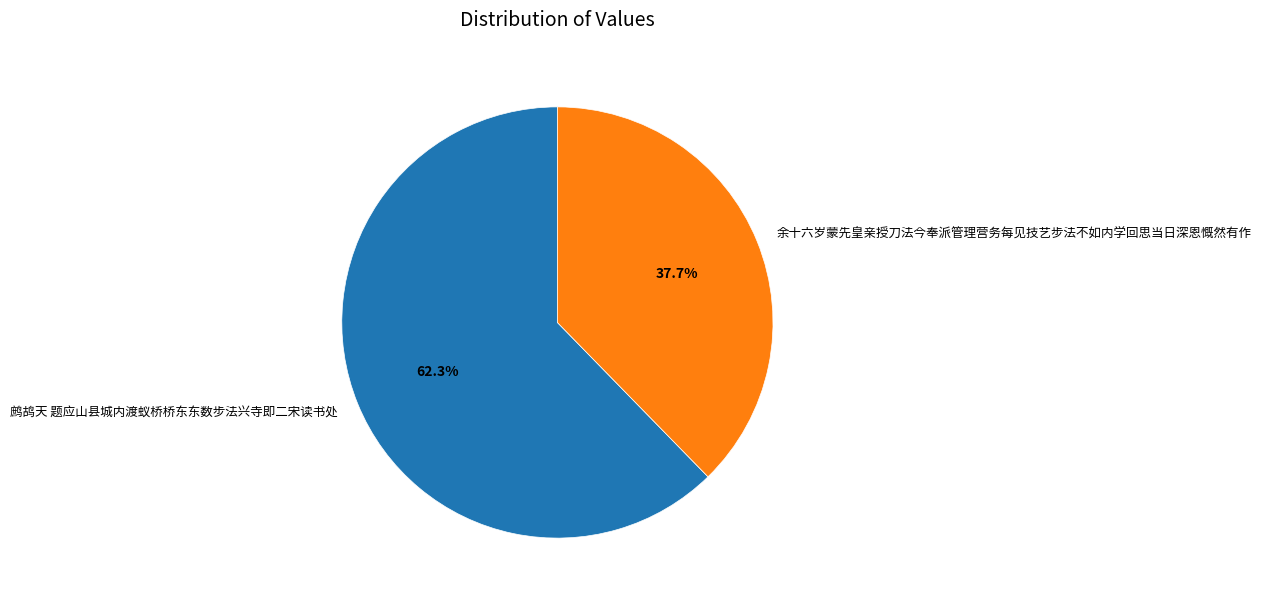

The 鹧鸪天 题应山县城内渡蚁桥桥东东数步法兴寺即二宋读书处 slice represents 57% of the pie. True or false?

False